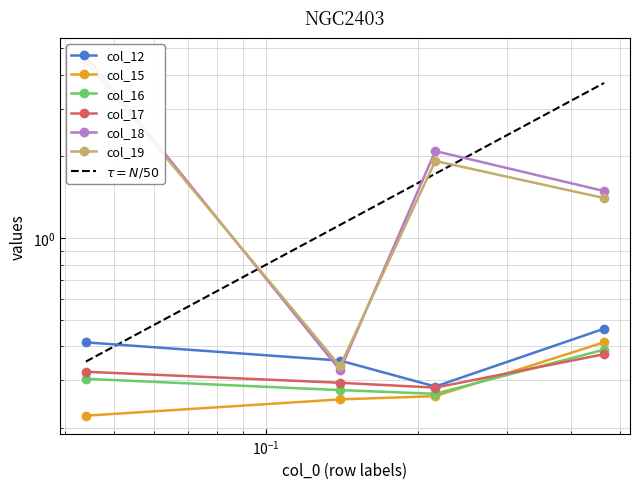

What is the sum of the col_18 values at 0.14 and 0.216?

2.4